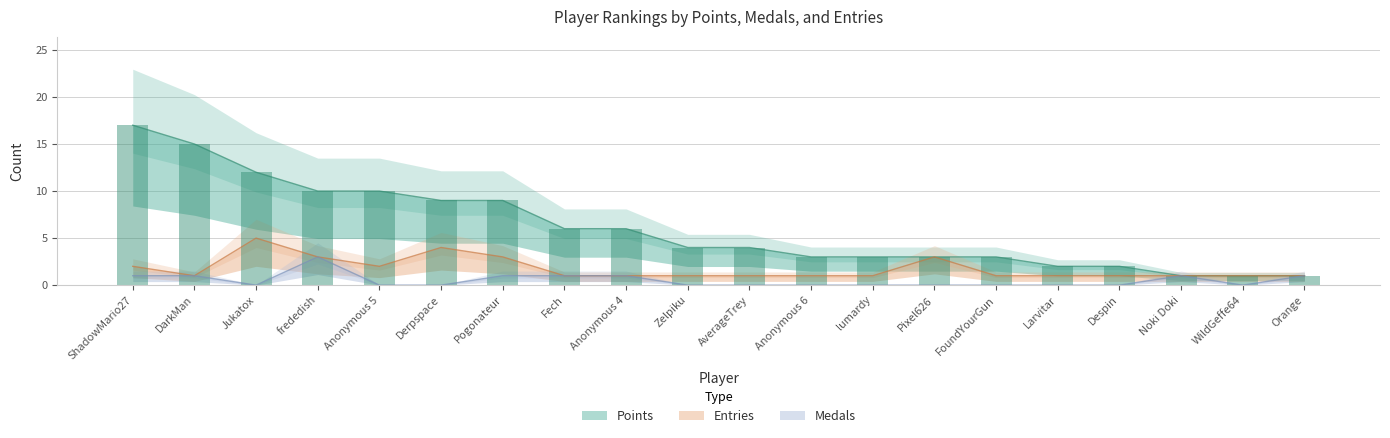

At which category is the sum across all series the highest?

ShadowMario27